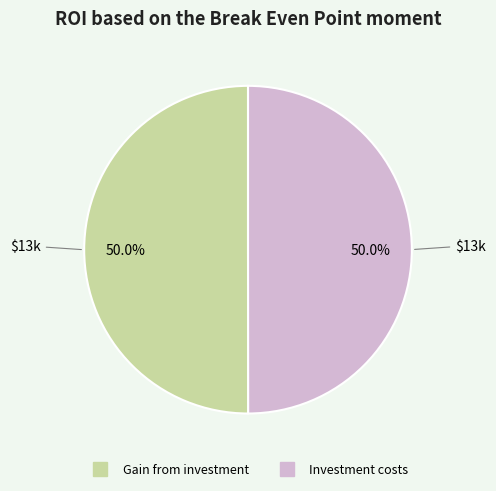

Is the sum of Investment costs and Gain from investment greater than half?

Yes